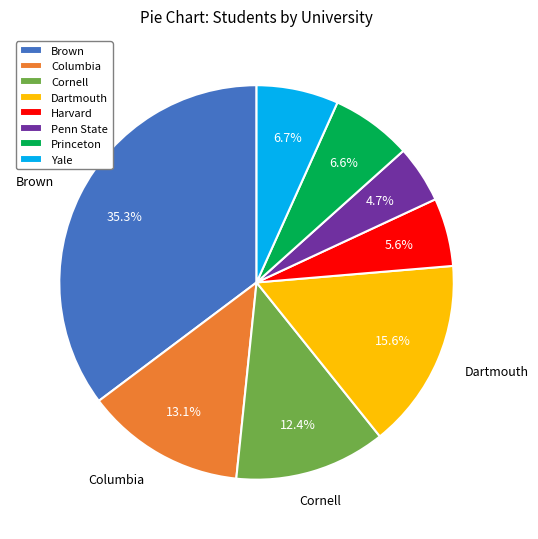

Is it true that Princeton is 15% of the pie?

False